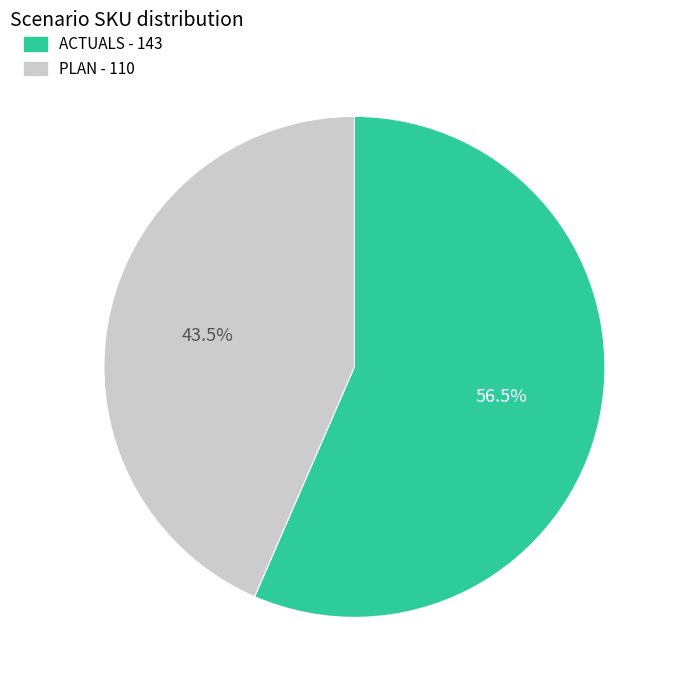

Rank the categories by value from lowest to highest.

PLAN, ACTUALS